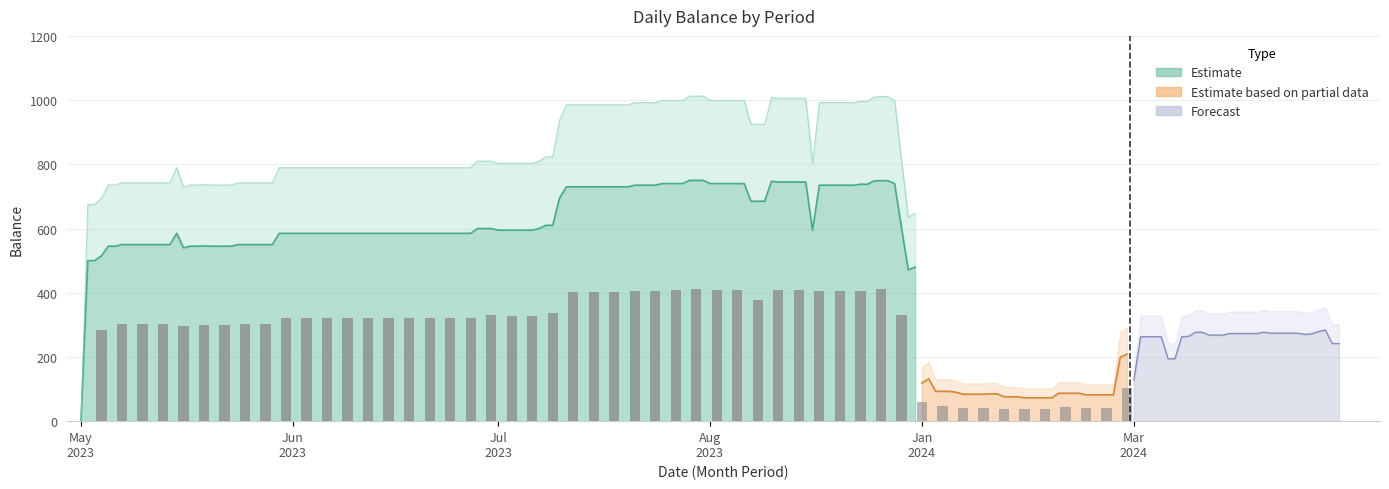

Is it true that May bal equals 748 at 2023-08-25?

True